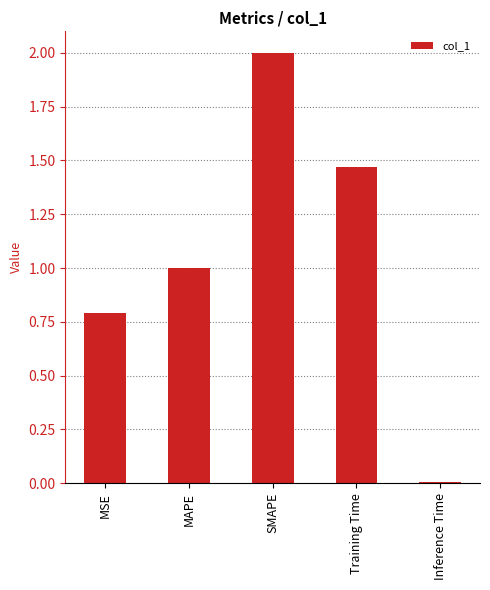

Are the bars grouped side by side (vs. stacked)?

No